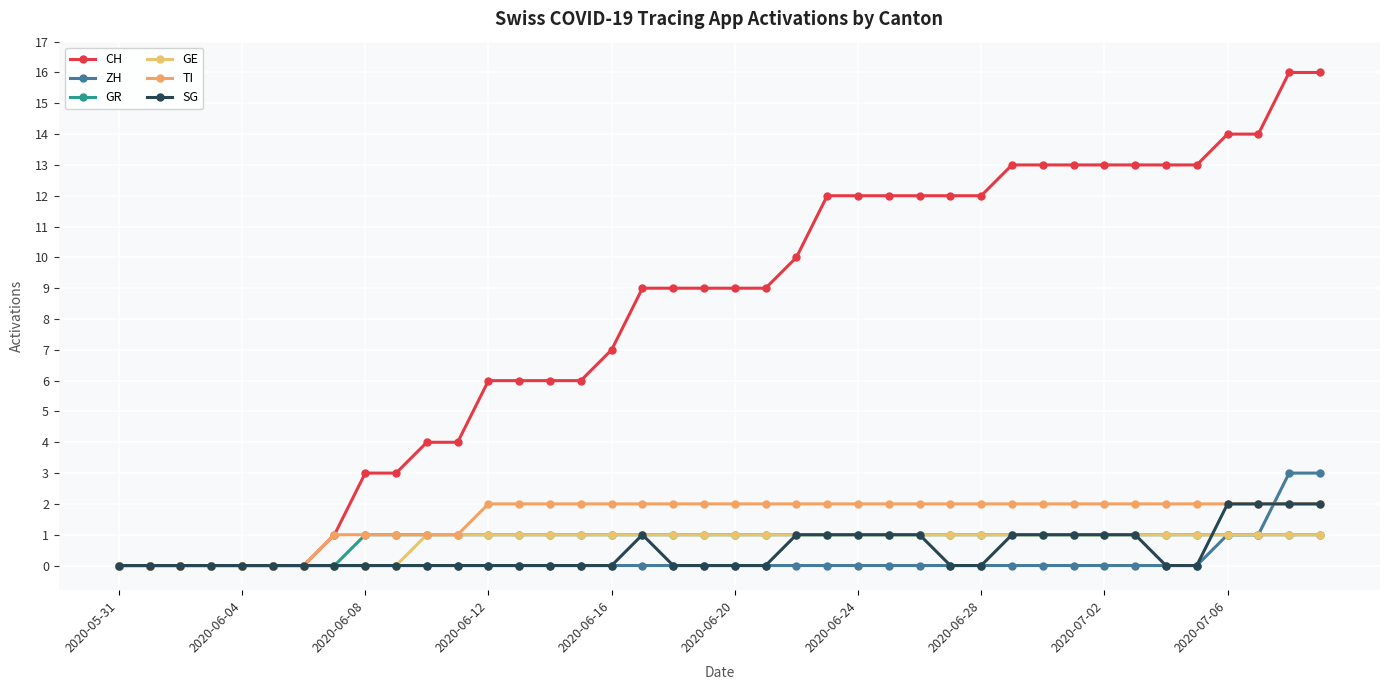

Which series has the widest spread of values?

CH